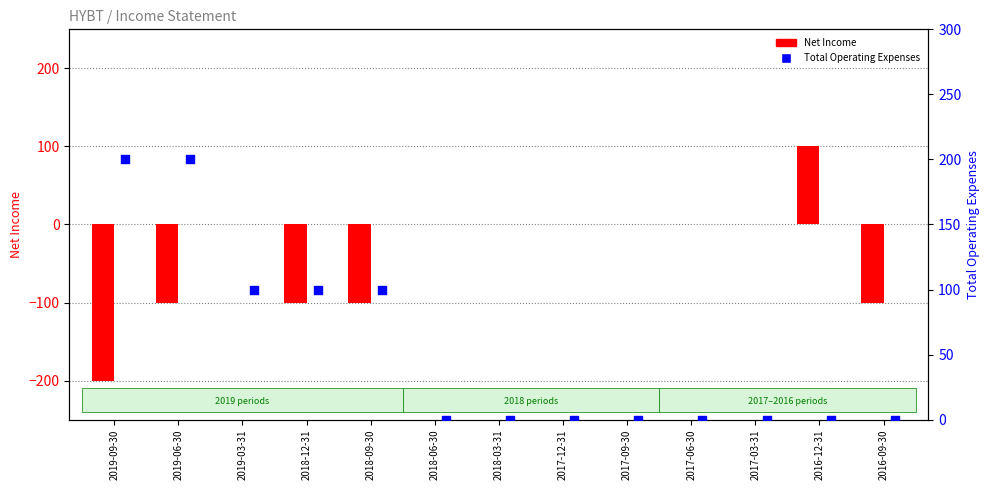

Which series has the widest spread of Y values?

Net Income